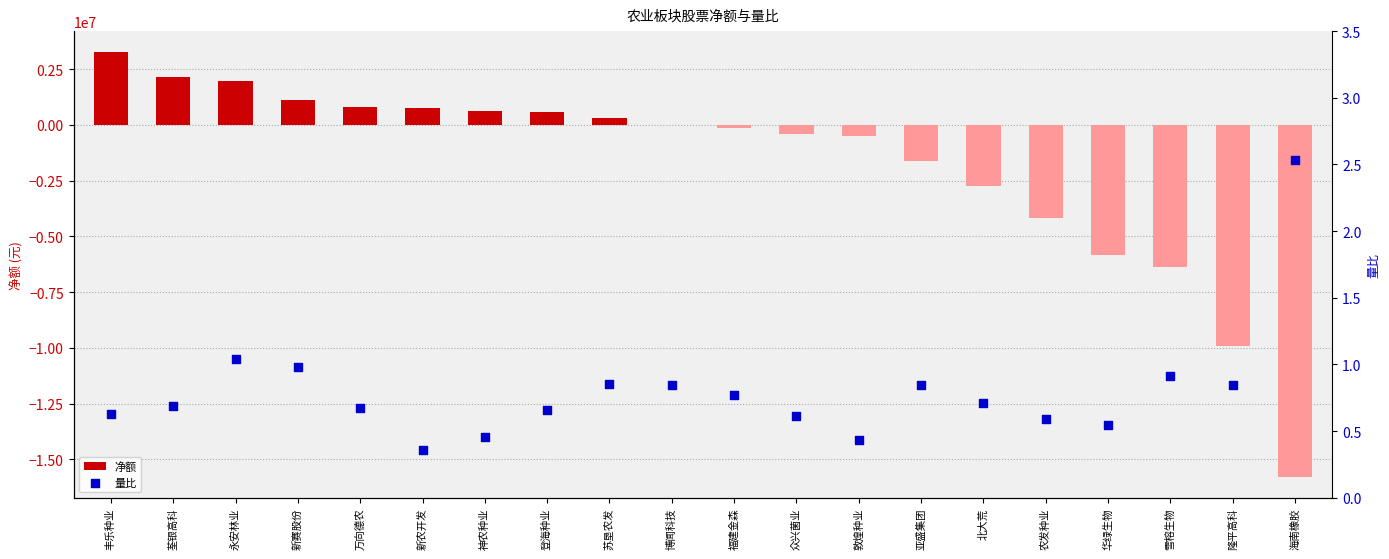

Which series reaches the maximum Y coordinate?

净额